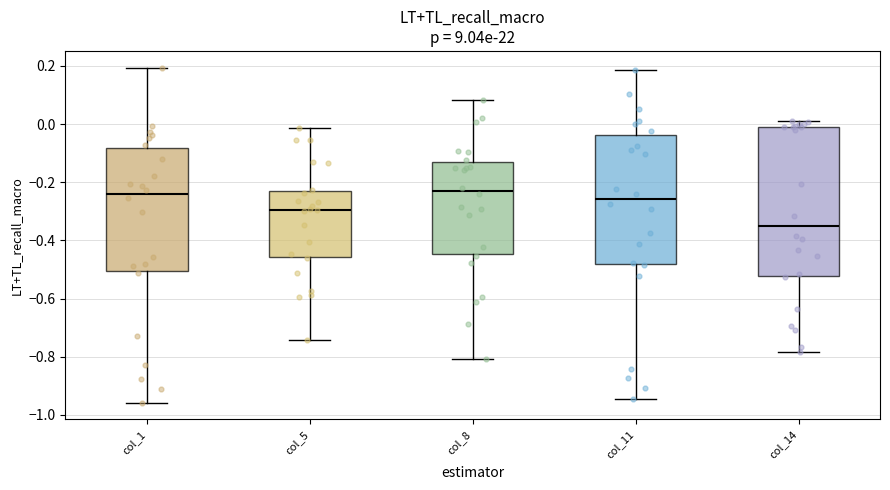

Comparing the boxes themselves (not the whiskers), which one is the tallest?

col_14